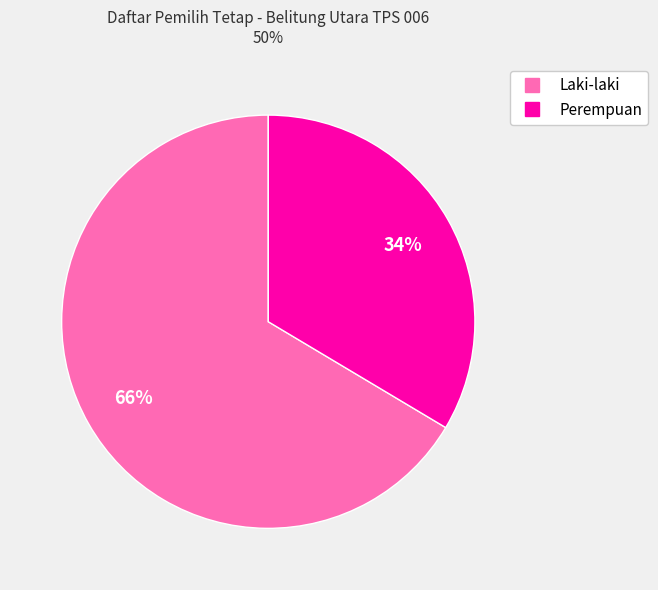

Is there a majority slice in this chart?

Yes